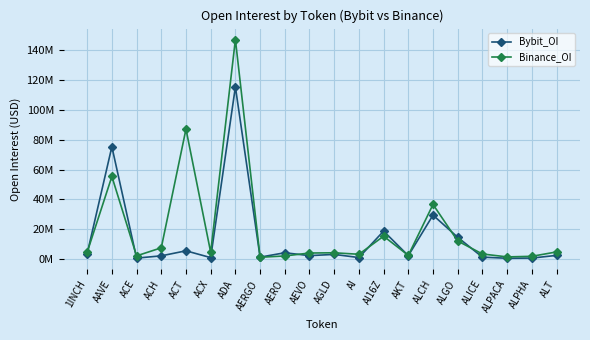

At how many categories does at least one series exceed 77981185?

2